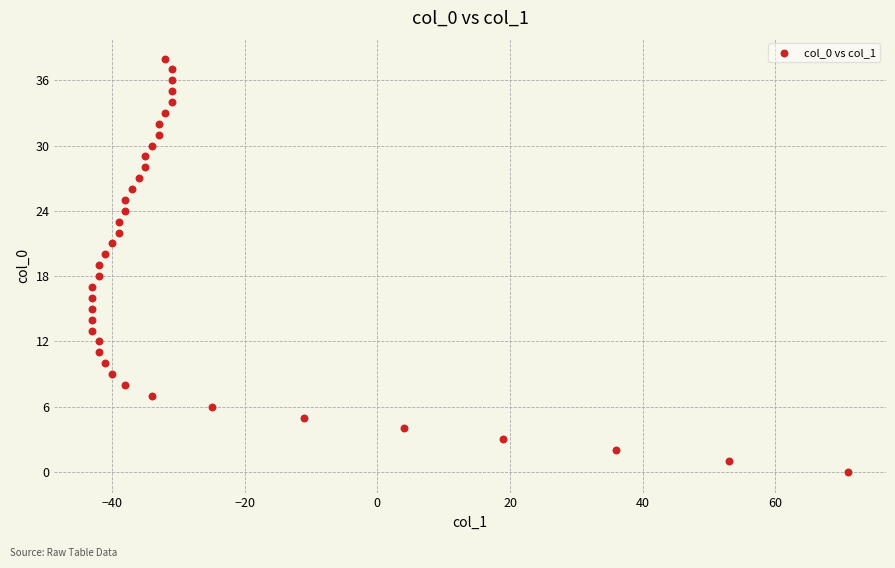

What is the range of Y values (max minus min)?

38